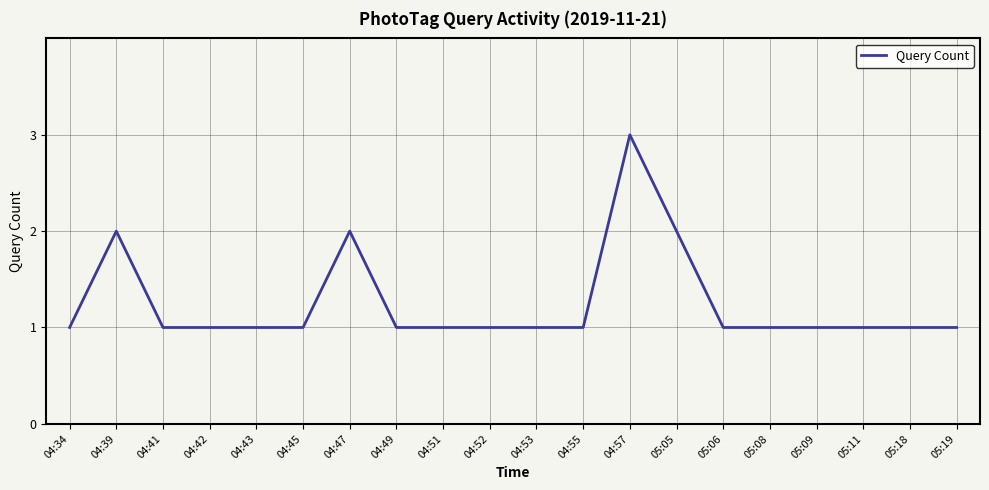

The chart shows a value of 2 at 04:53. True or false?

False